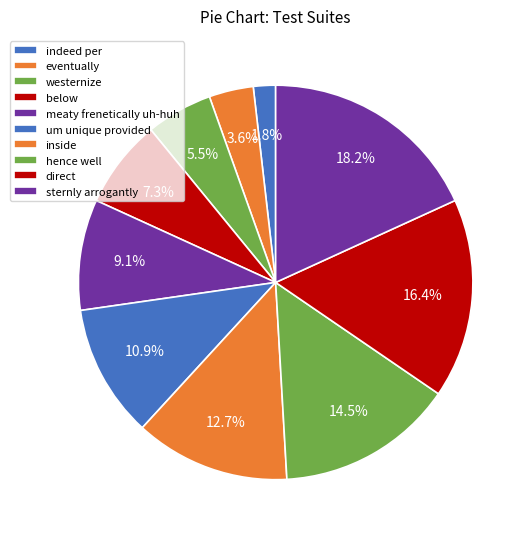

True or false: um unique provided accounts for 18% of the total.

False